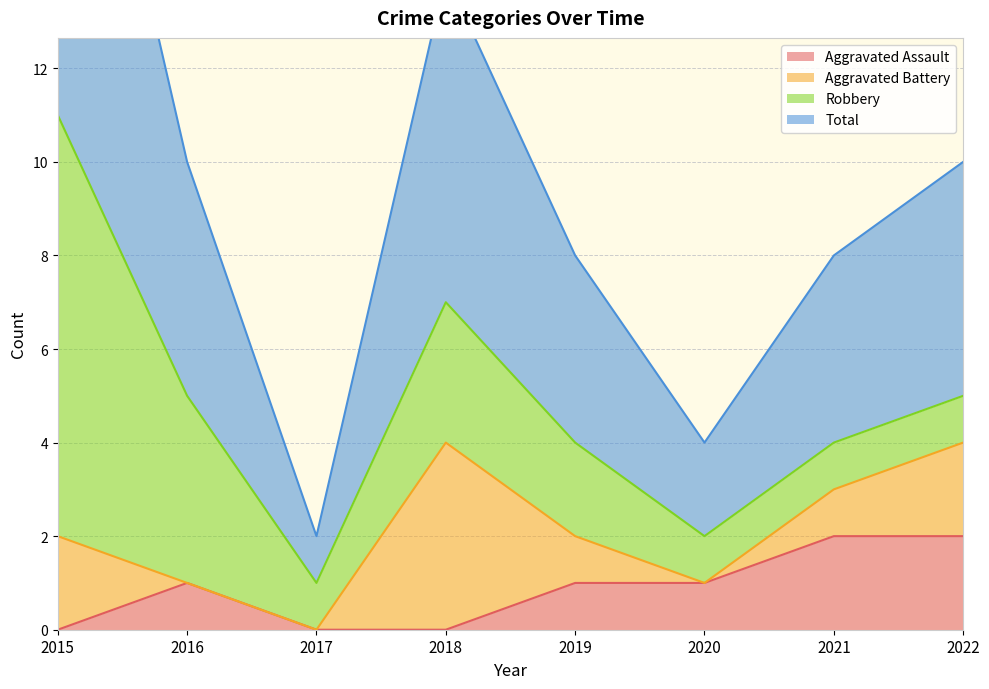

Is it true that Aggravated Assault equals 2 at 2022?

True